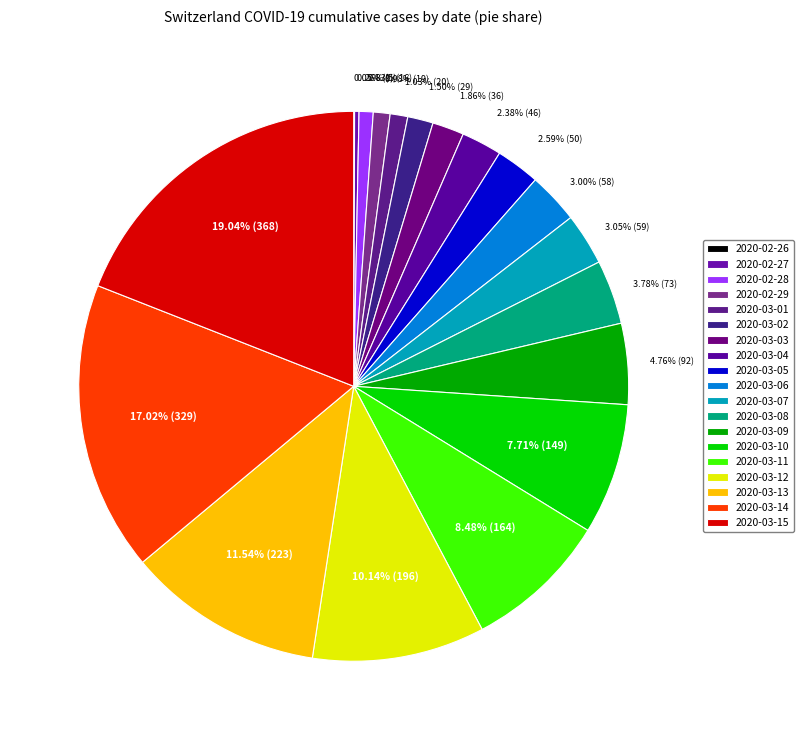

How many slices are in this pie chart?

19